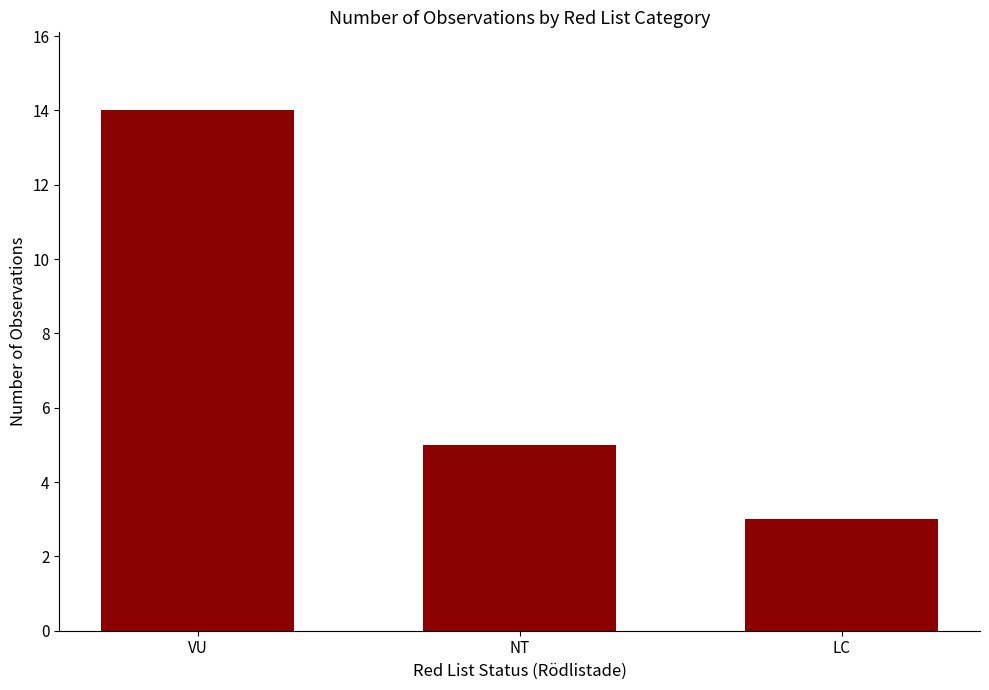

Which label corresponds to the smallest value in the chart?

LC